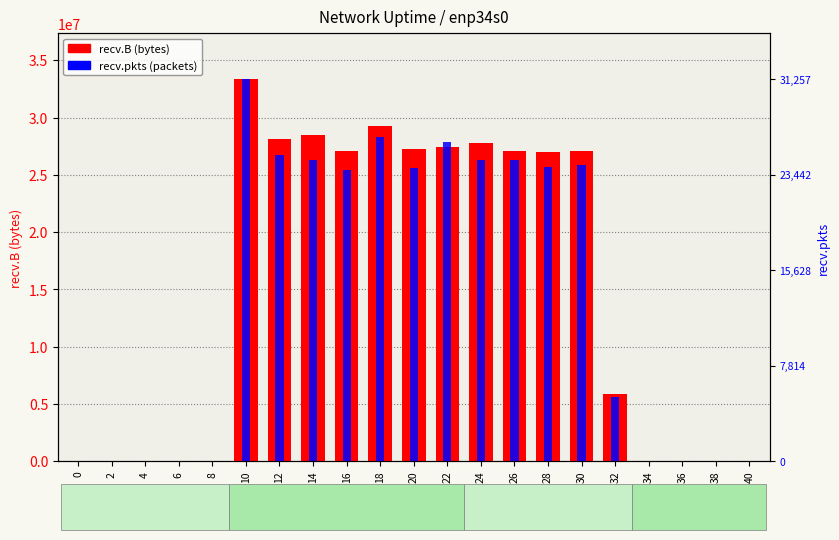

At 12, list the series in order from largest to smallest.

recv.B, recv.pkts